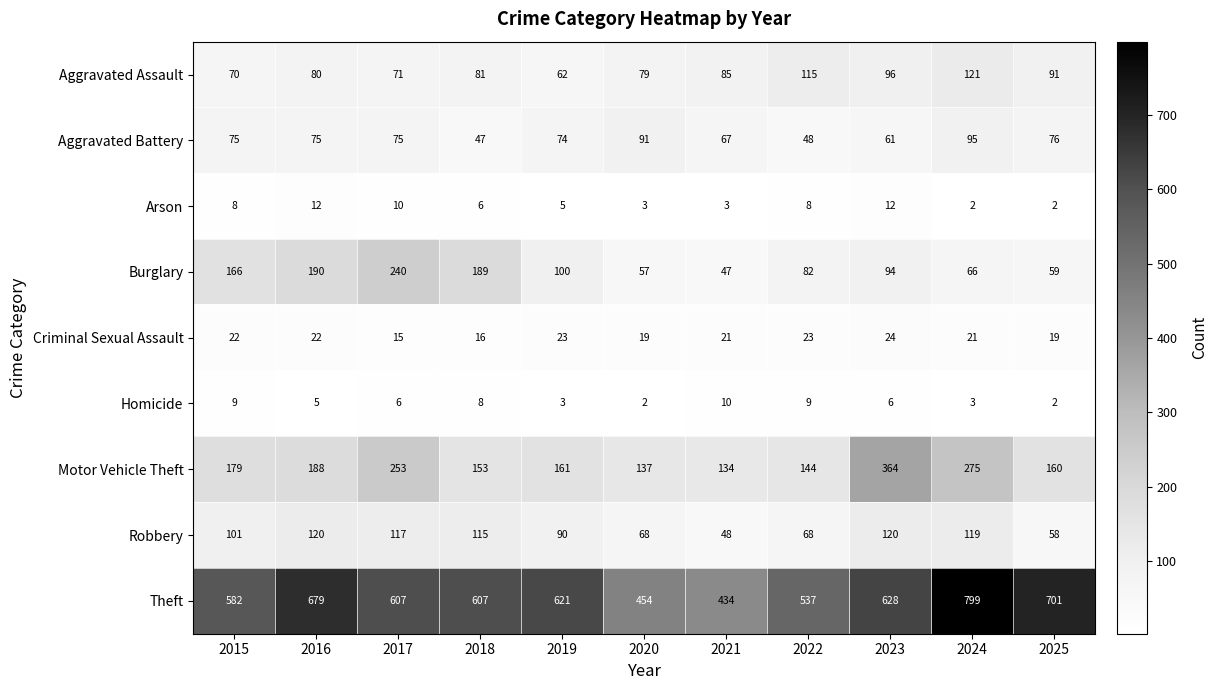

What is the spread (max minus min) of values at 2023?

622